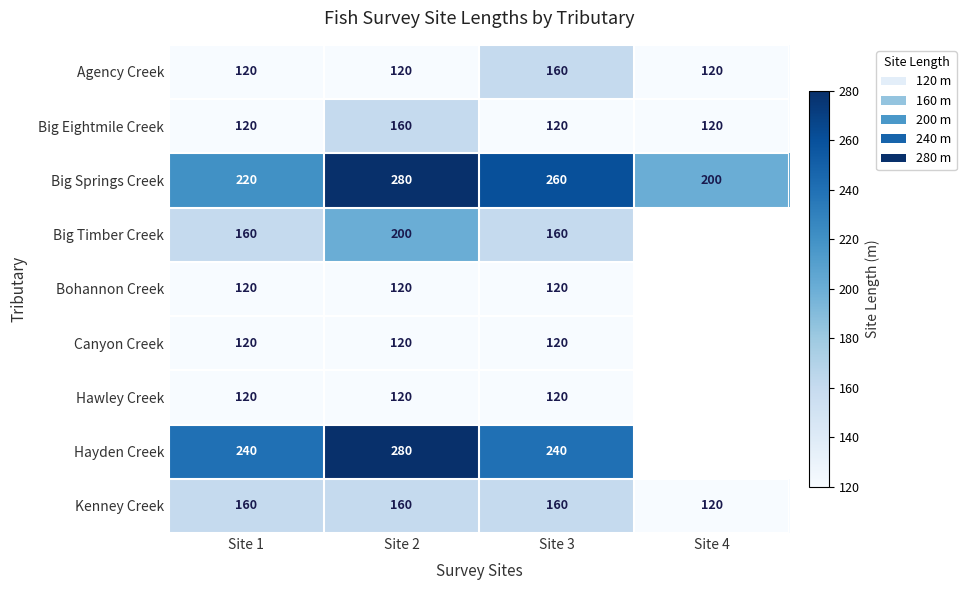

What is the average value of the Big Springs Creek series?

240